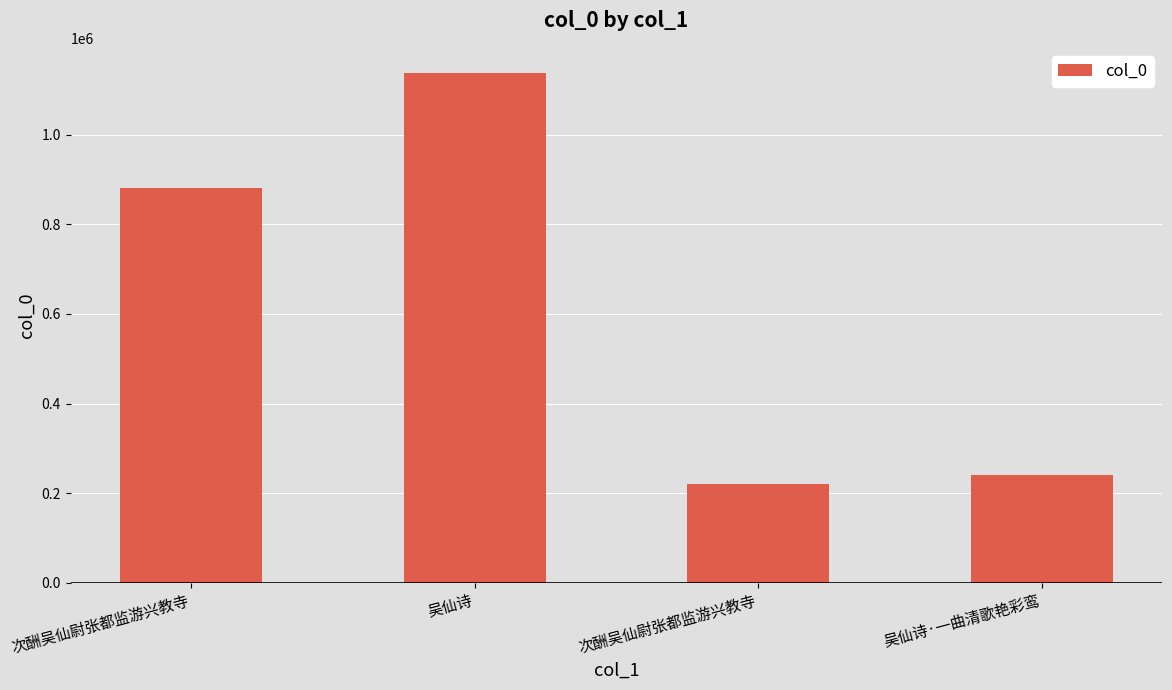

How many data points are less than 880853?

2